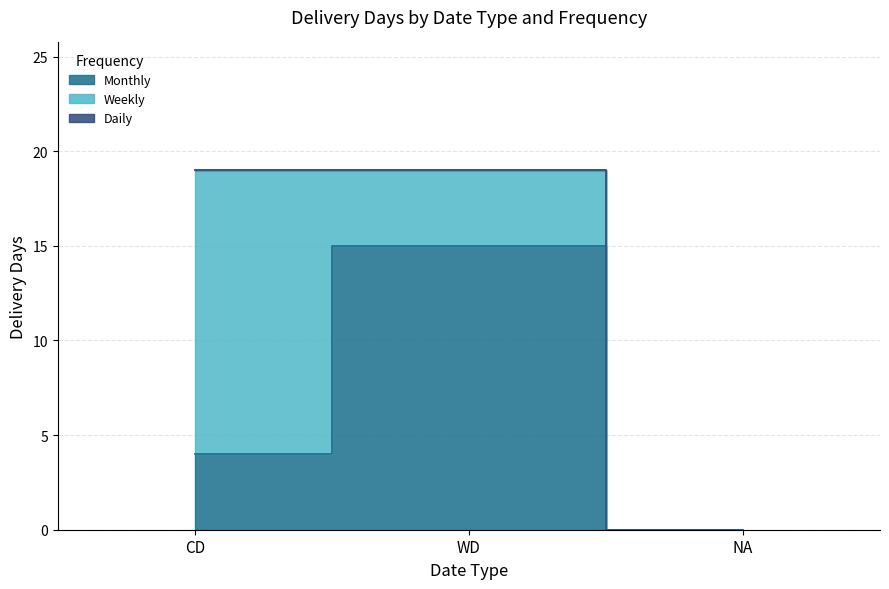

What is the sum of all Monthly values?

19